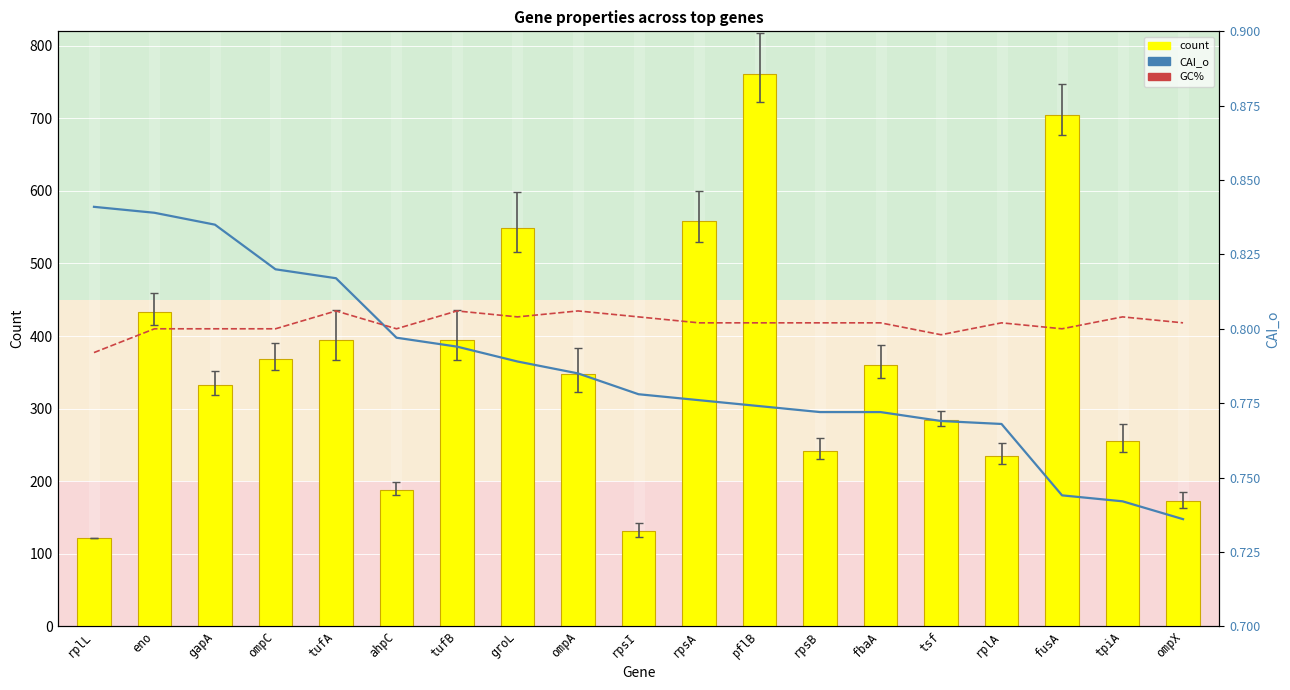

What is the average value of the CAI_o series?

0.8